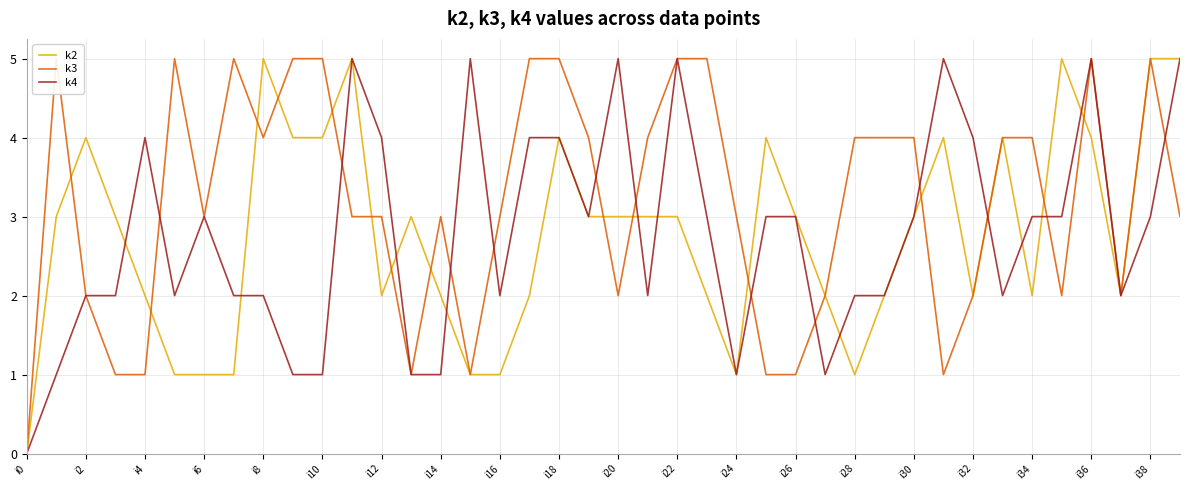

The value of k4 at i6 is 5. True or false?

False